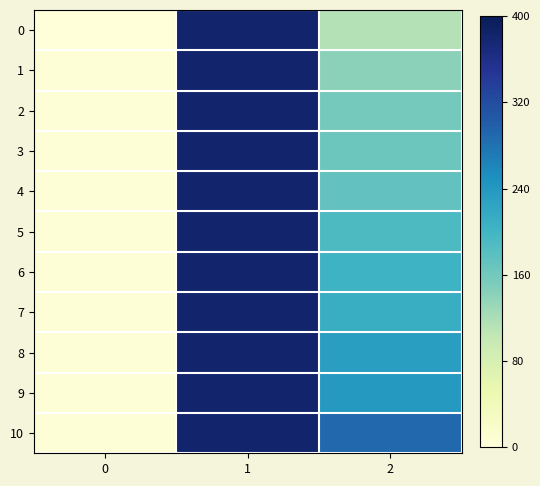

What is the total value across all series at 0?

40.4